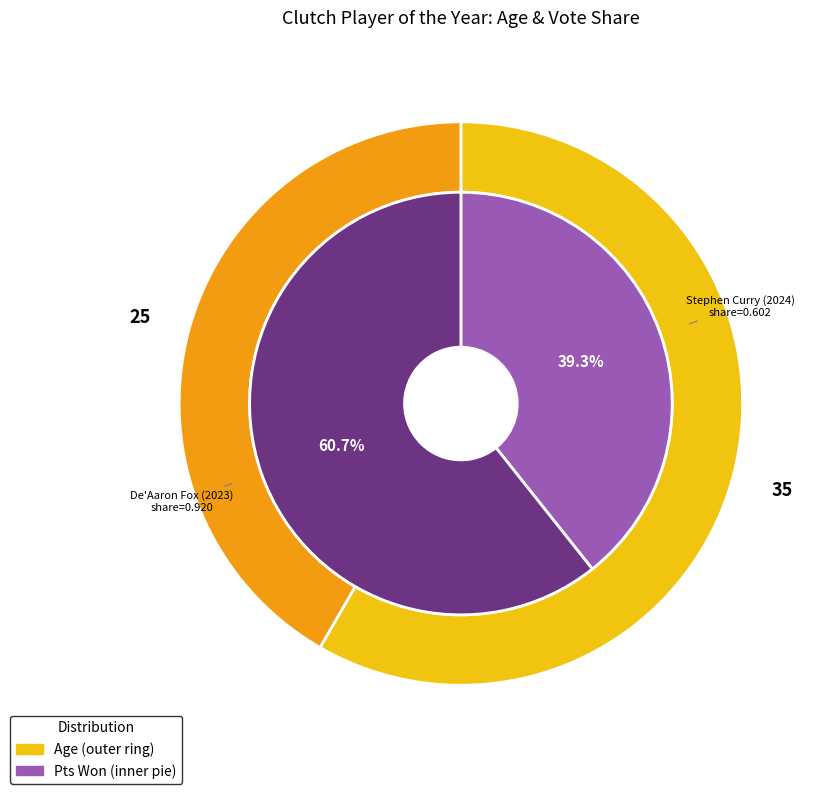

Is there any slice that represents more than half of the pie?

Yes